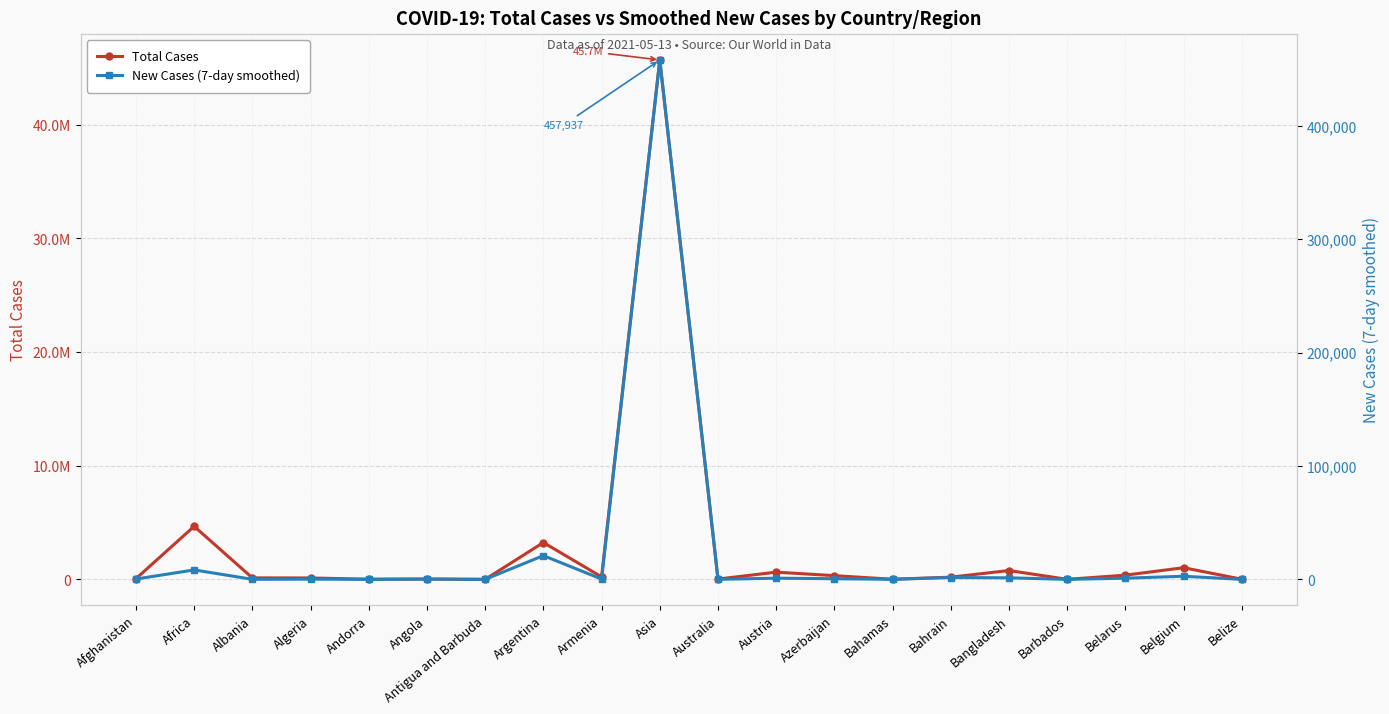

What is the label of the 3rd point from the right?

Belarus